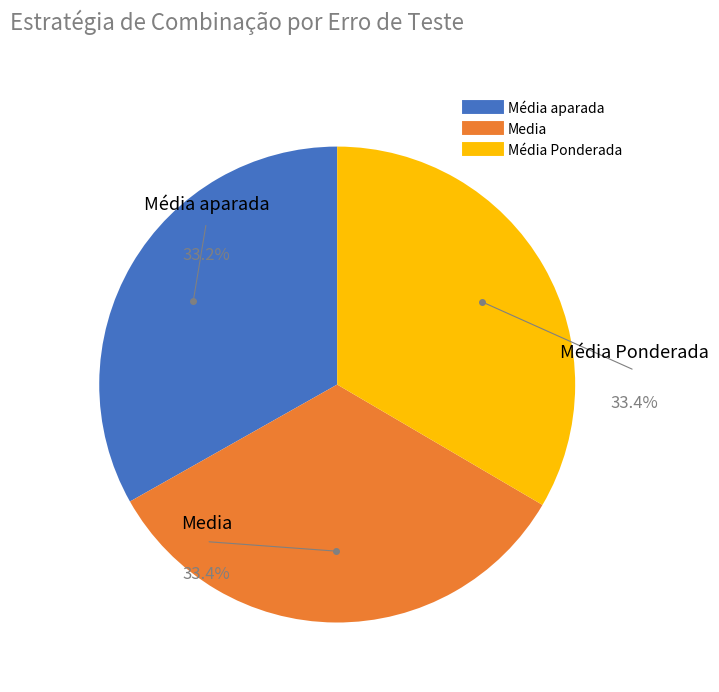

How many slices are in this pie chart?

3